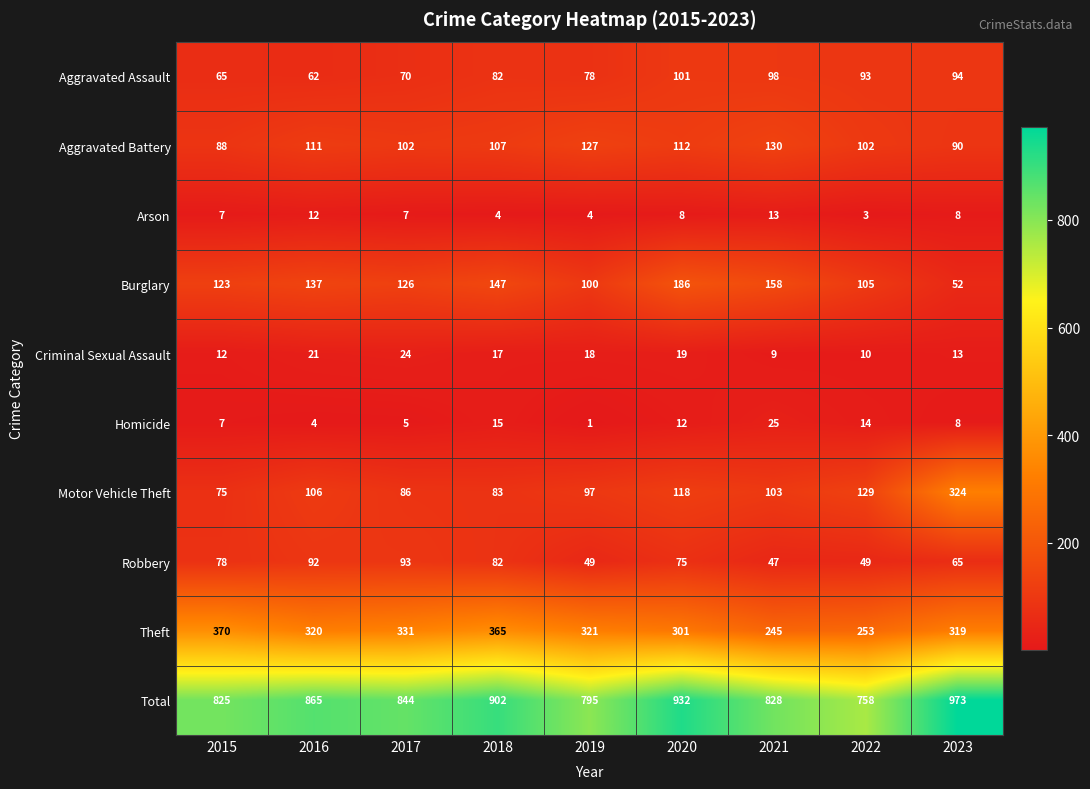

At 2016, list the series in order from smallest to largest.

Homicide, Arson, Criminal Sexual Assault, Aggravated Assault, Robbery, Motor Vehicle Theft, Aggravated Battery, Burglary, Theft, Total